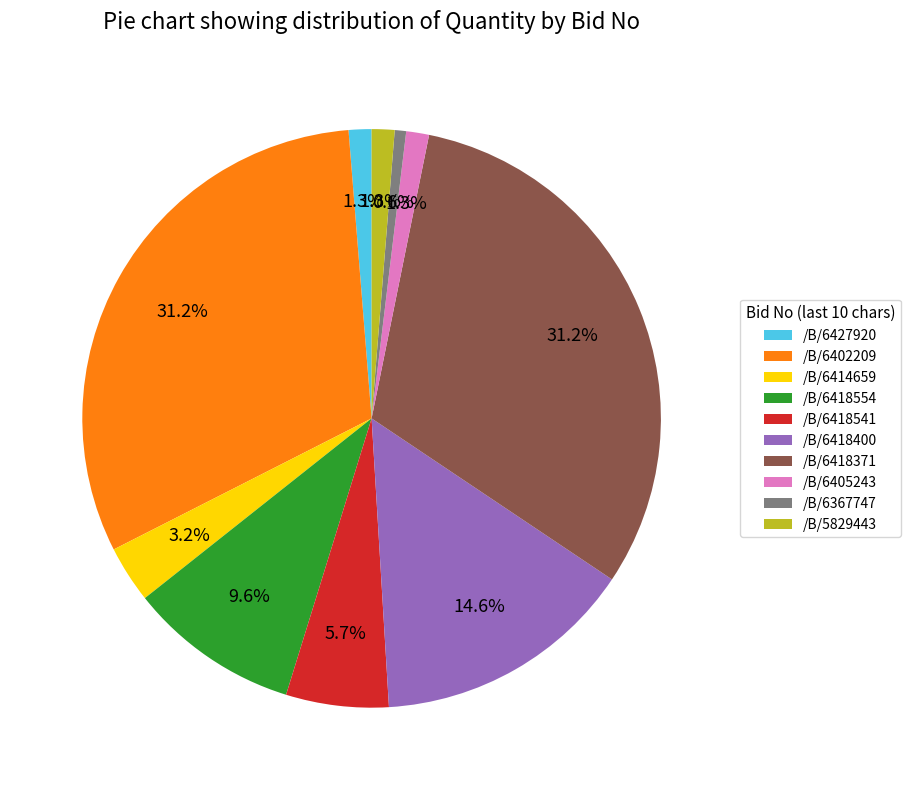

Which has a higher value, /B/6418554 or /B/6418371?

/B/6418371